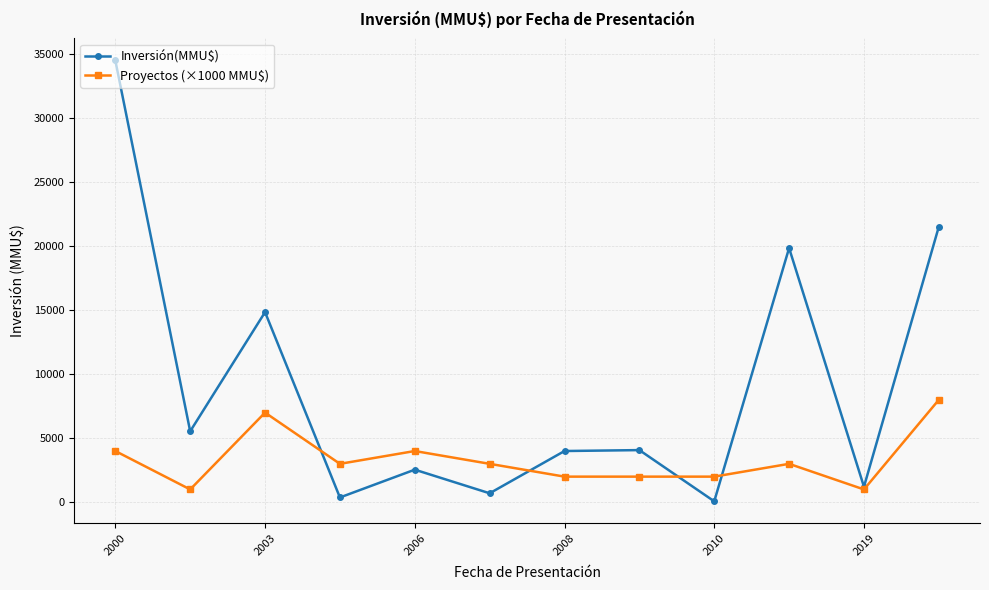

True or false: Inversión(MMU$) and Proyectos (×1000 MMU$) intersect in this chart.

True